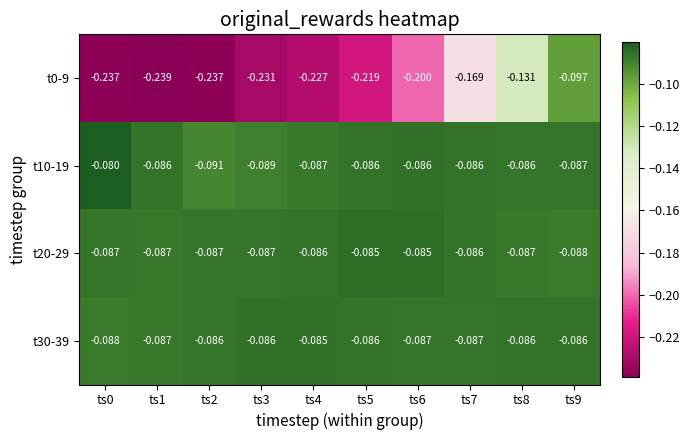

What is the spread (max minus min) of values at ts0?

0.2